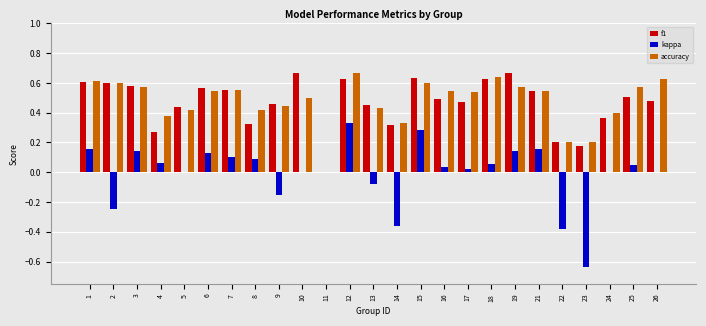

How many distinct data groups are displayed?

3